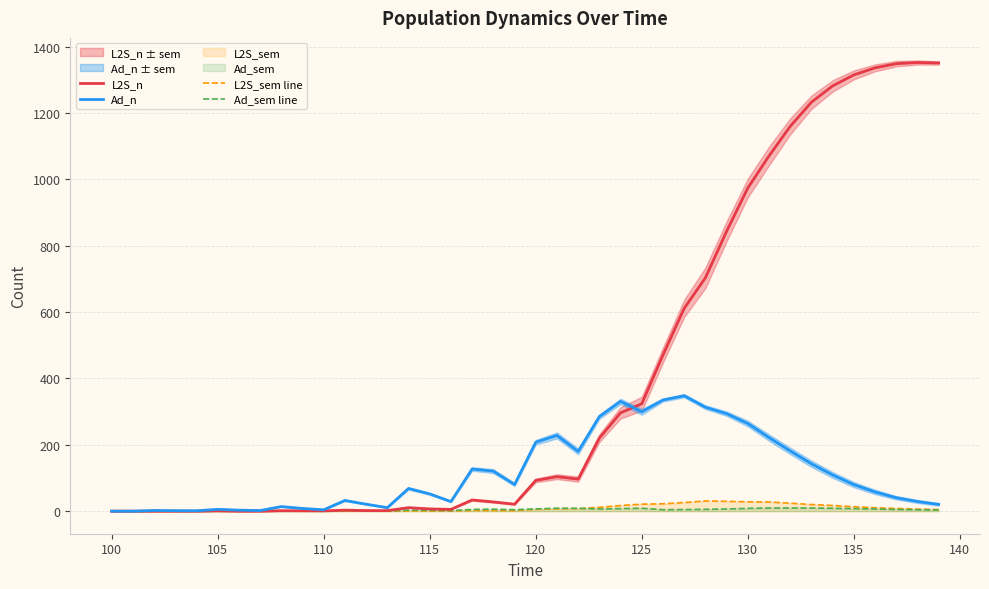

What is the highest value of the Ad_n series?

347.9